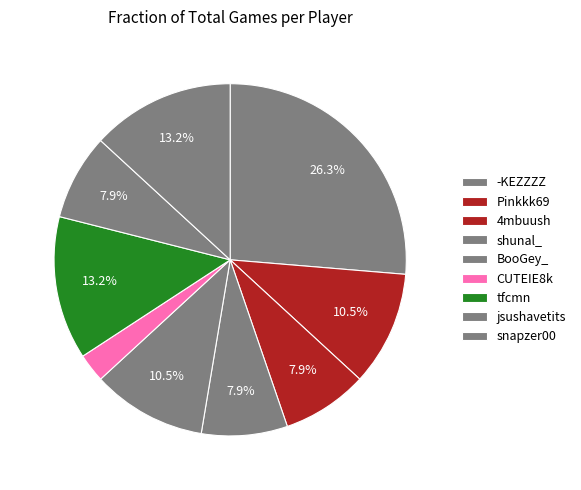

Is the sum of BooGey_ and Pinkkk69 greater than half?

No